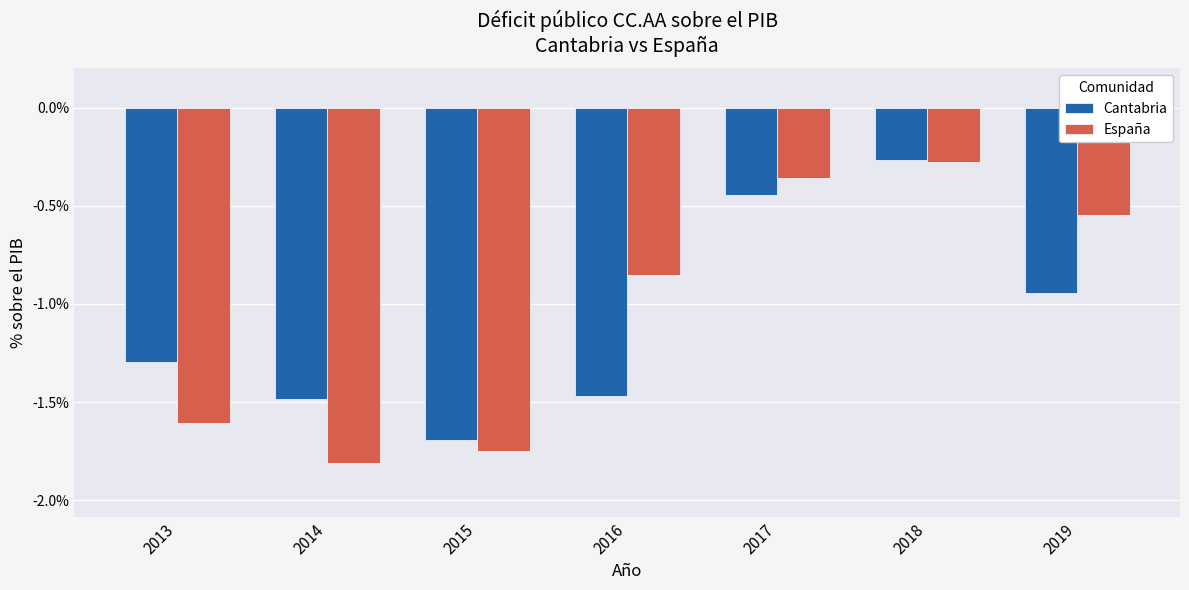

How many data points does each series have?

7